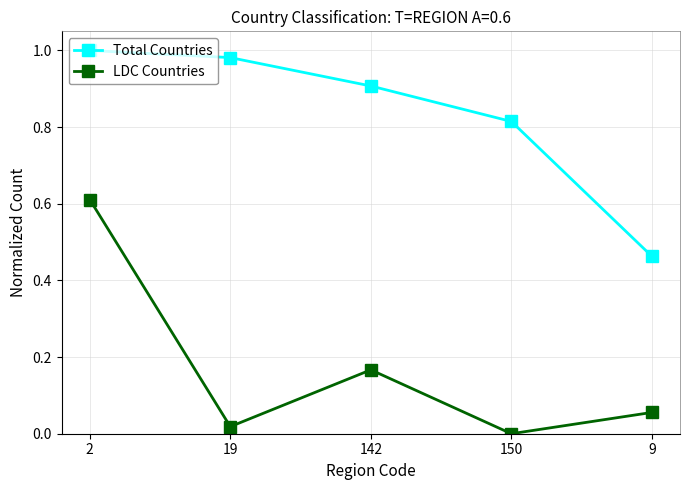

Which series has the widest spread of values?

LDC Countries